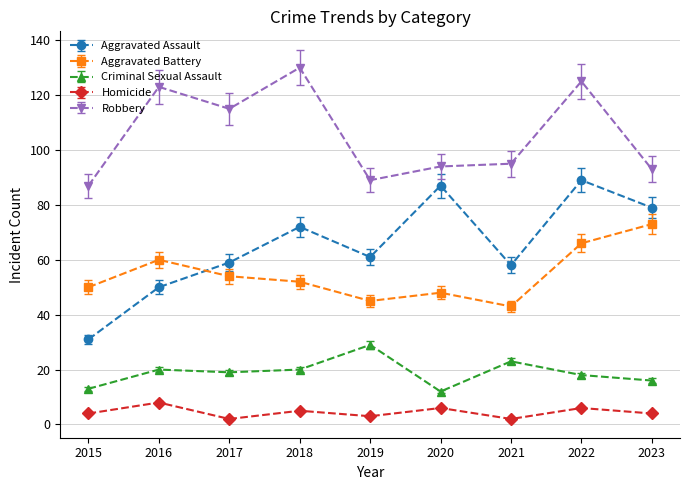

What is the difference between the maximum and minimum values in the Aggravated Assault series?

58